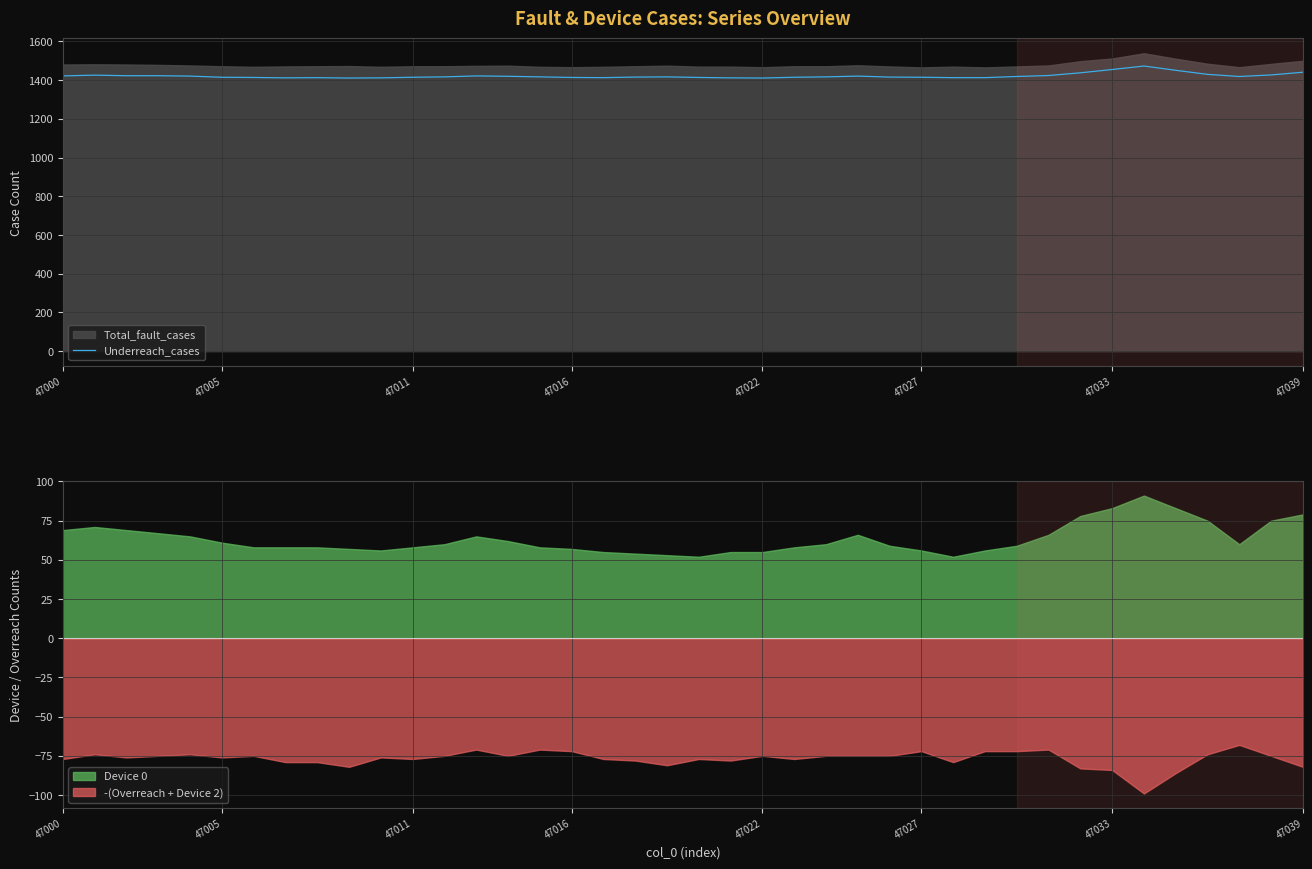

What is the value of the 29th point from the left?

1413